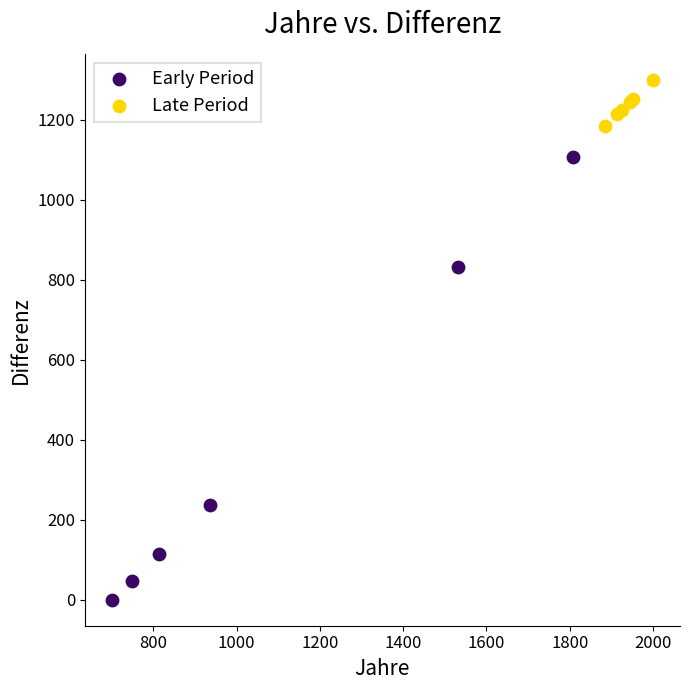

Which series contains the lowest Y value?

Early Period